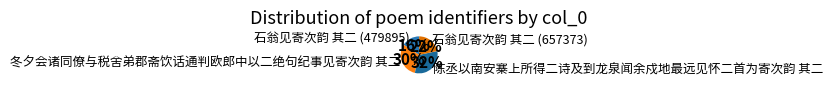

How many segments does this pie chart have?

4